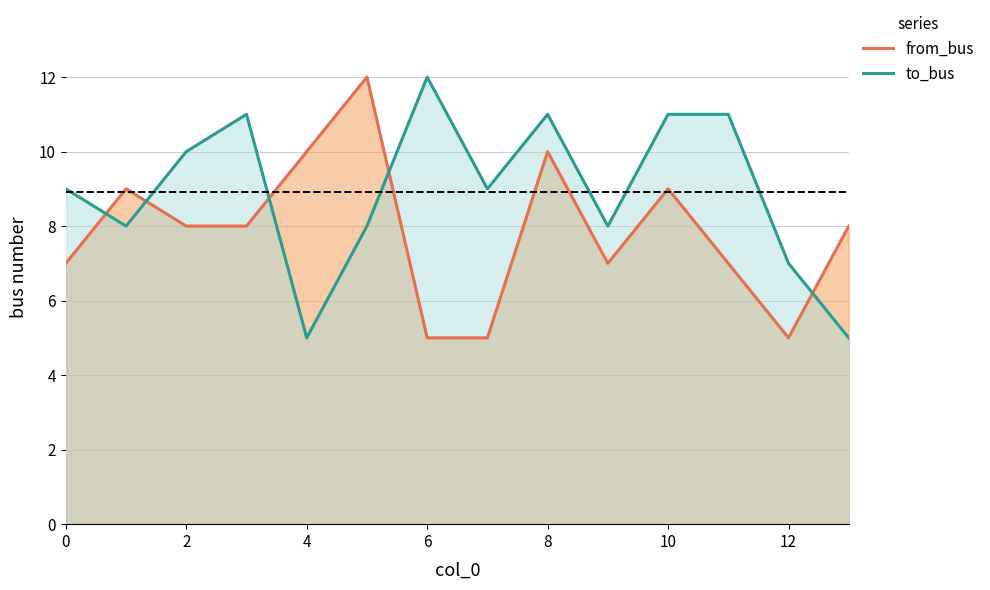

Is it true that to_bus equals 2 at 2?

False